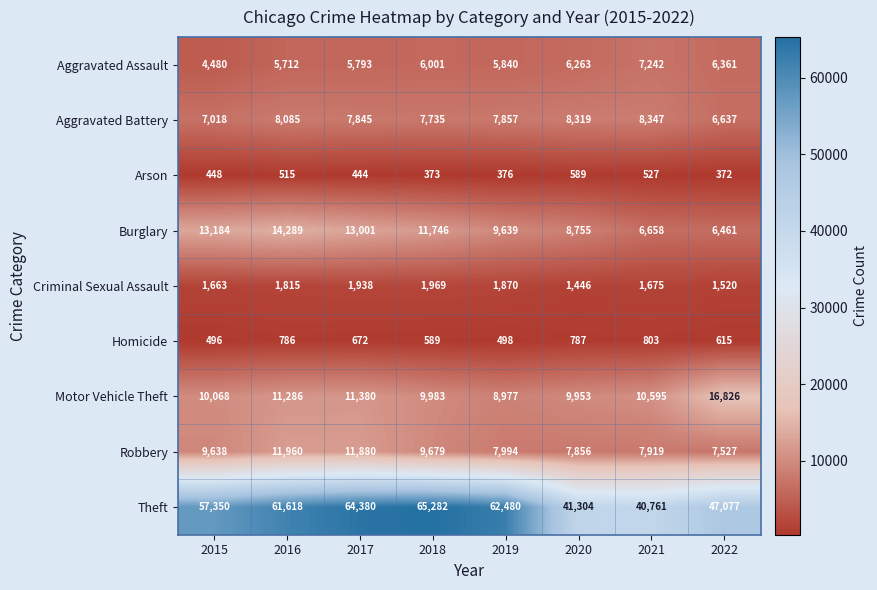

What is the sum of all Burglary values?

83733